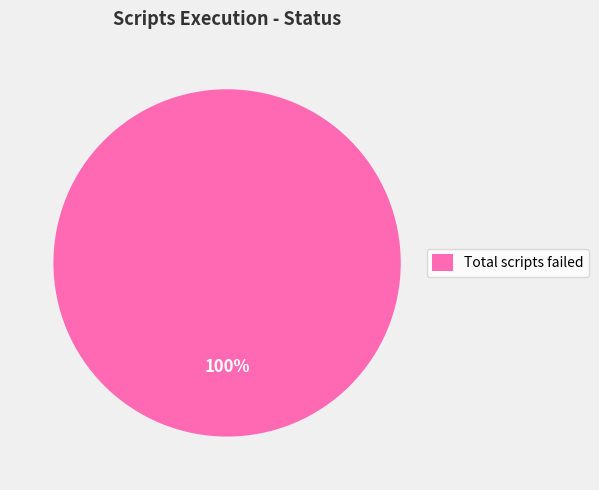

Count the number of slices in the pie.

1